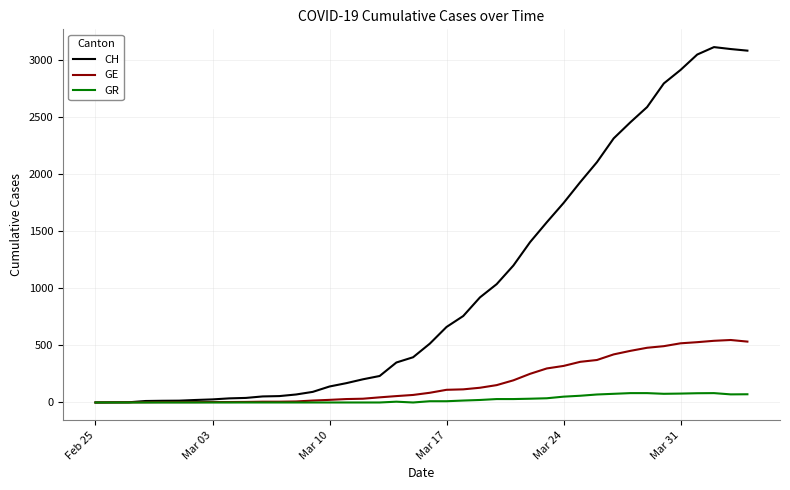

What is the greatest value displayed?

3111